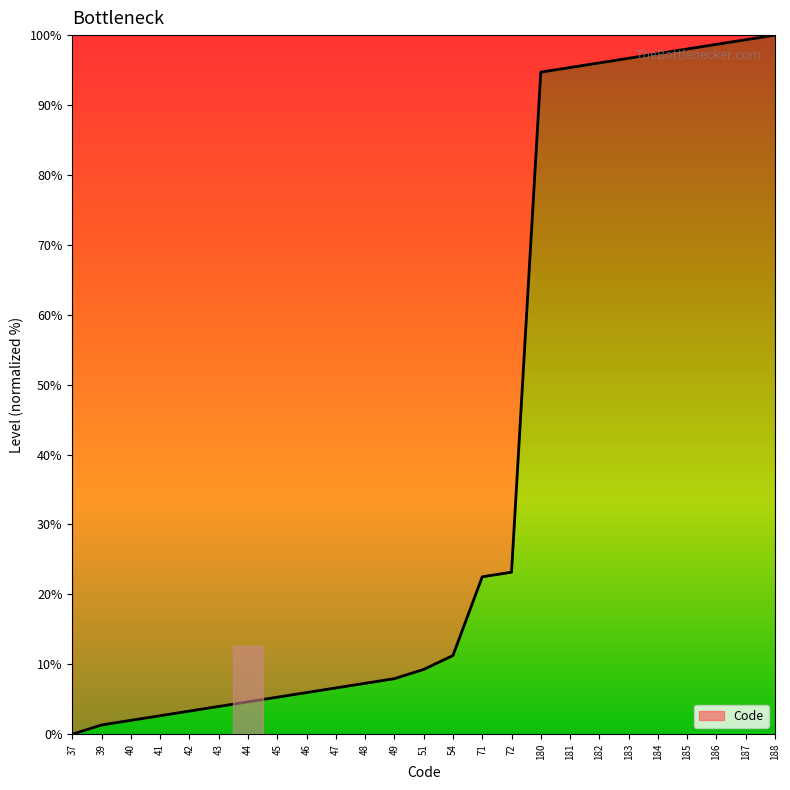

Is it true that the value at 187 is 99.3?

True